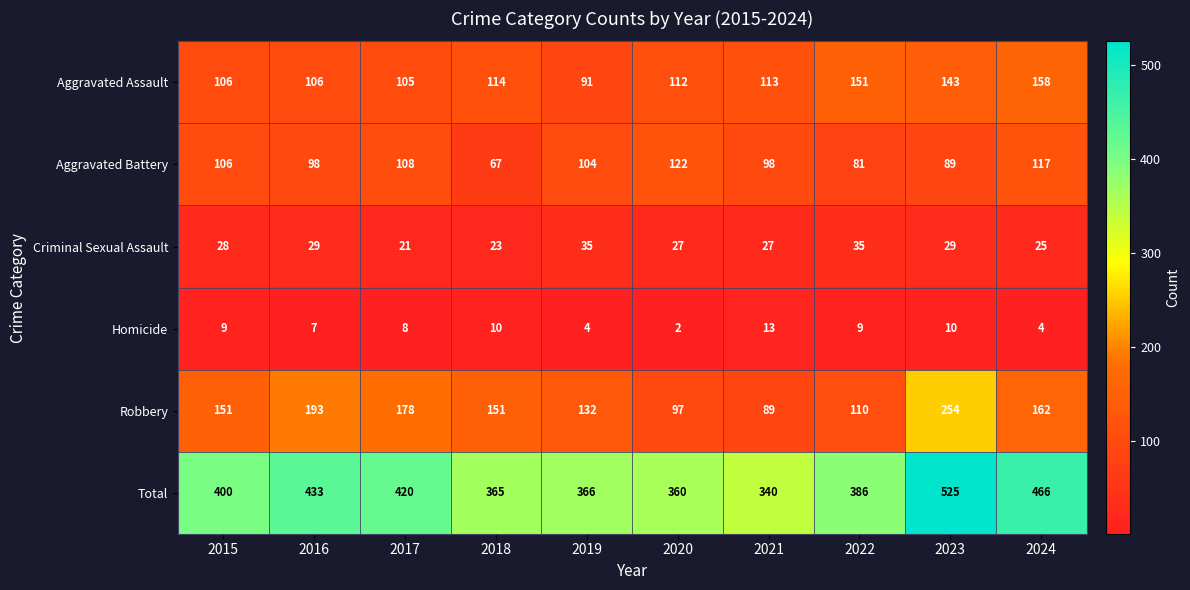

At which category is the sum across all series the highest?

2023